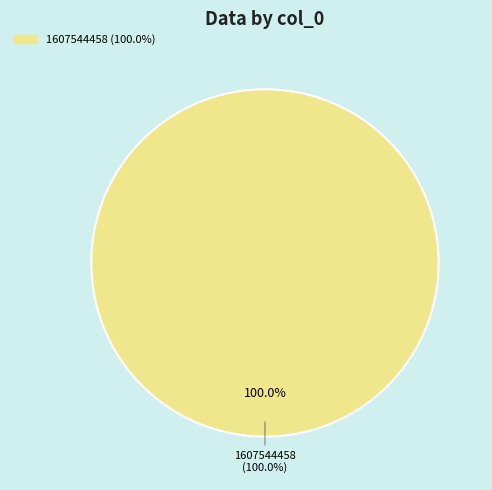

True or false: 1607544458 accounts for 100% of the total.

True